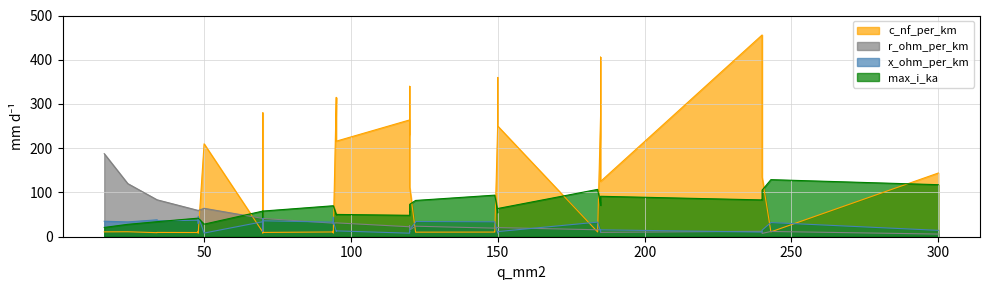

At how many categories does at least one series exceed 340?

3